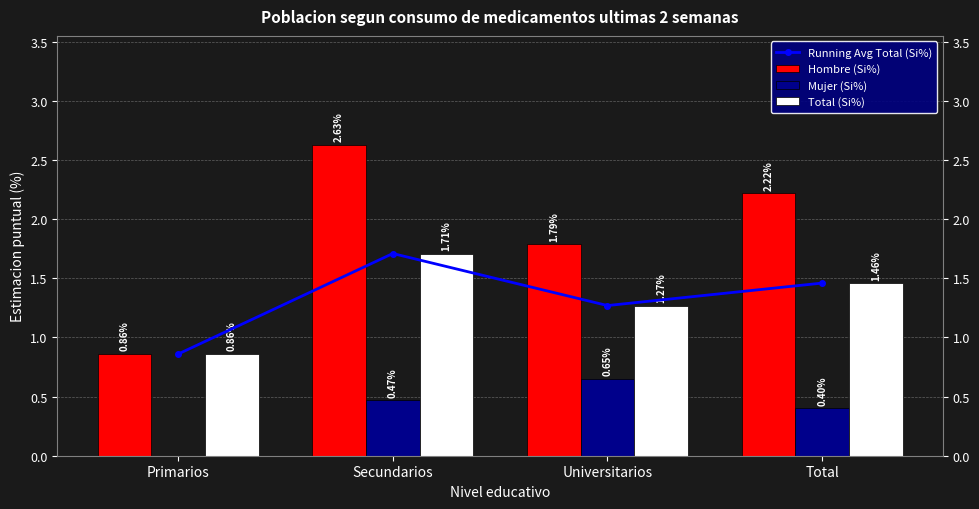

At how many categories does at least one series exceed 1?

3